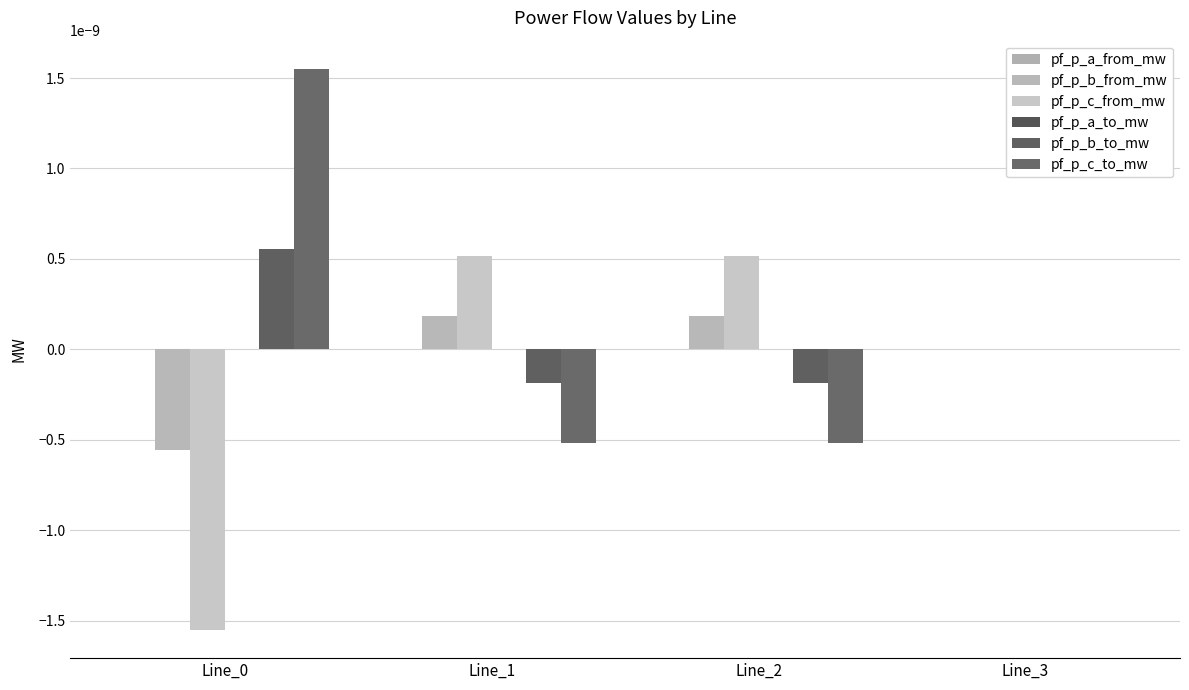

How many groups of bars are there?

4